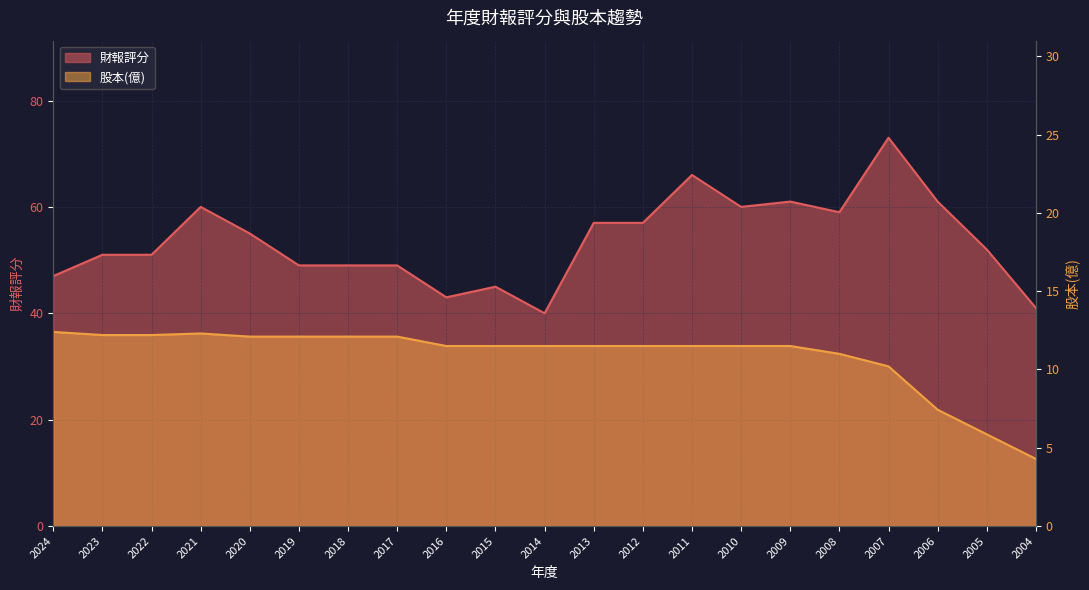

What is the value of the 股本(億) point at the 19th from the left?

7.4